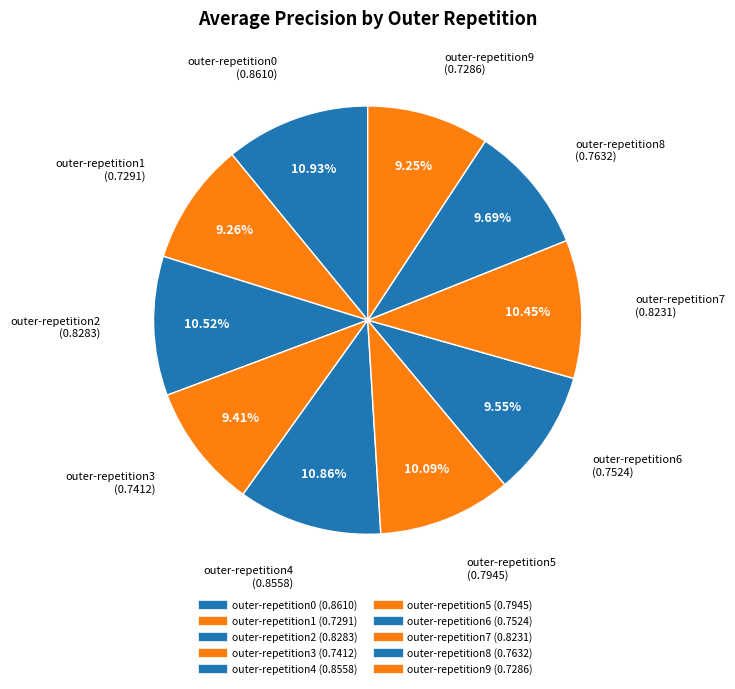

Rank the categories by value from highest to lowest.

outer-repetition0, outer-repetition4, outer-repetition2, outer-repetition7, outer-repetition5, outer-repetition8, outer-repetition6, outer-repetition3, outer-repetition1, outer-repetition9